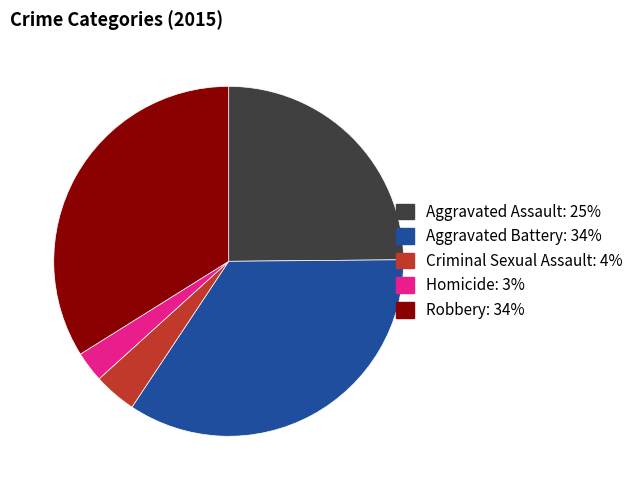

How many slices are in this pie chart?

5